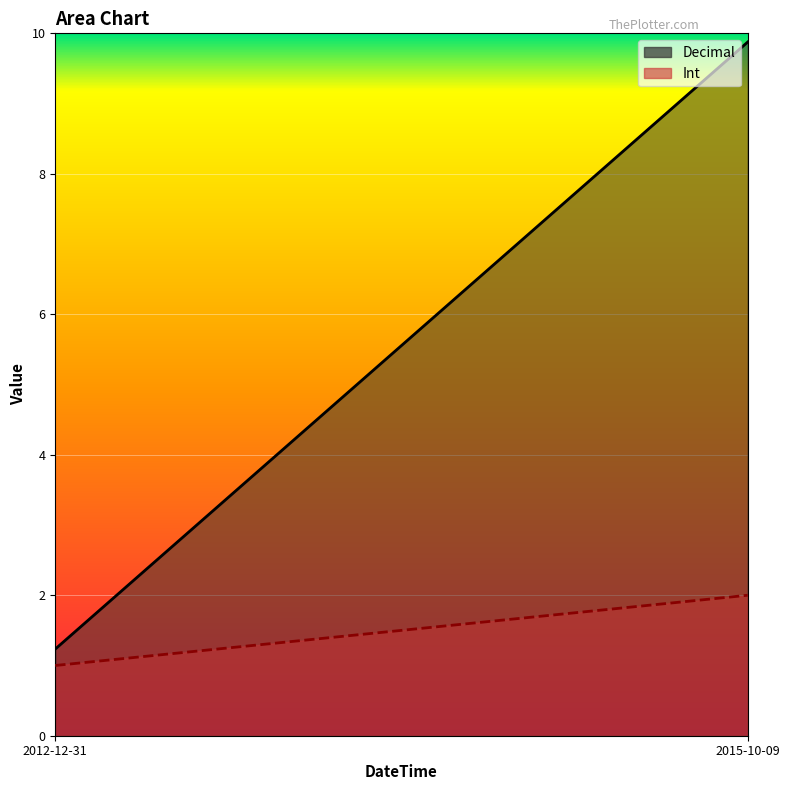

The Int series shows 0.5 at 2015-10-09. True or false?

False